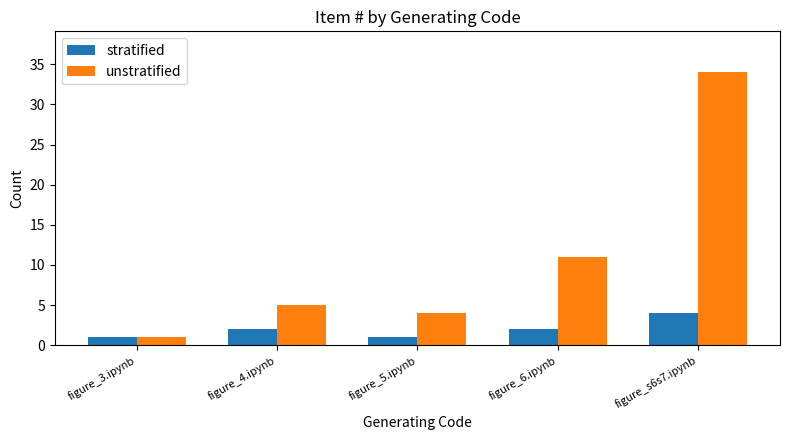

How many bars are there in total?

10